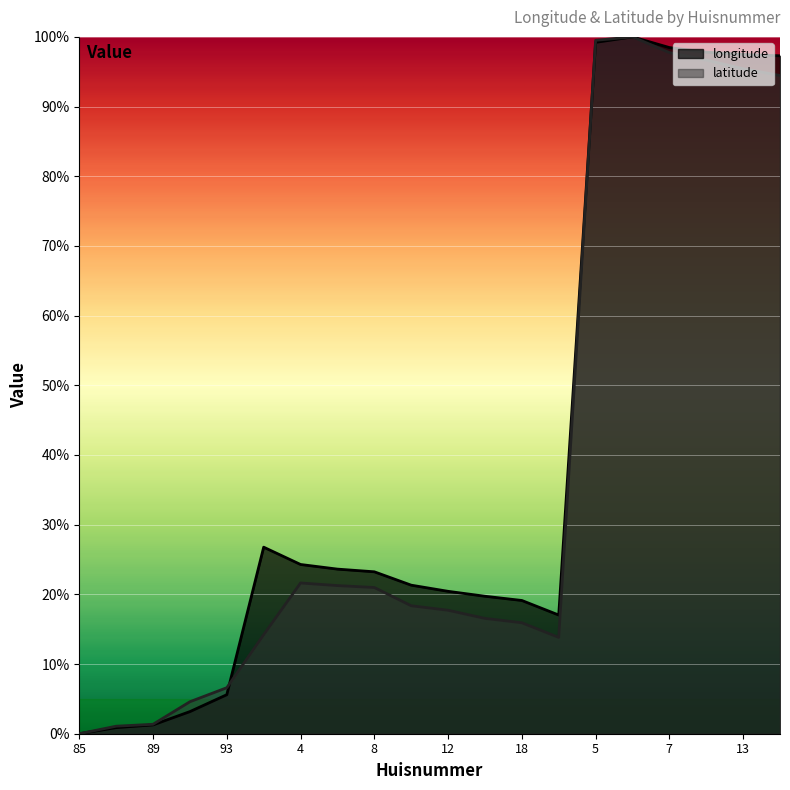

What is the difference between the longitude values at 85 and 10?

21.3